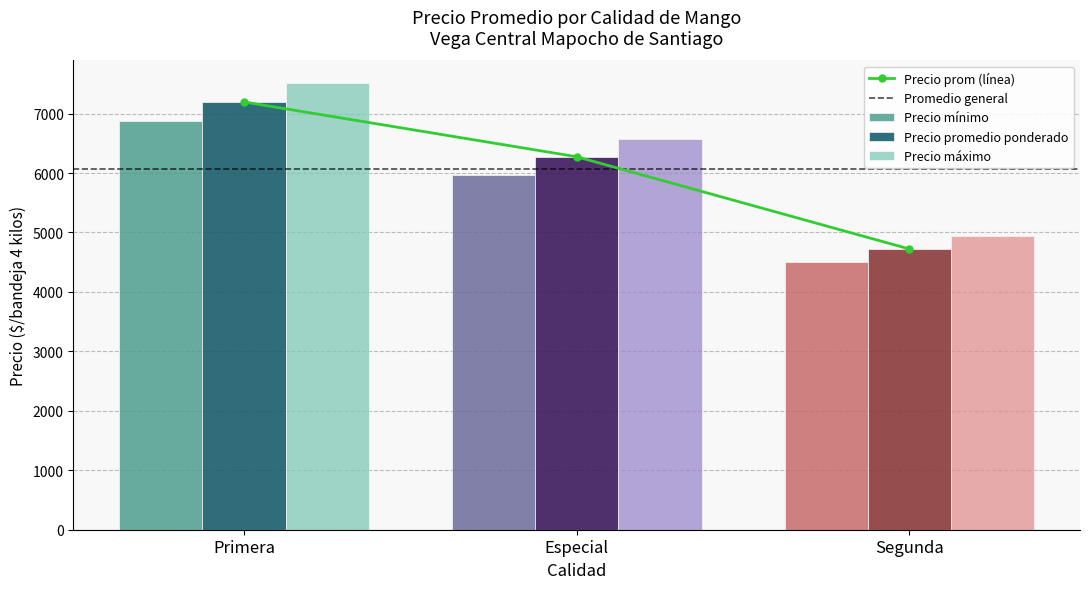

How many data points in Precio promedio ponderado are less than 6274?

1